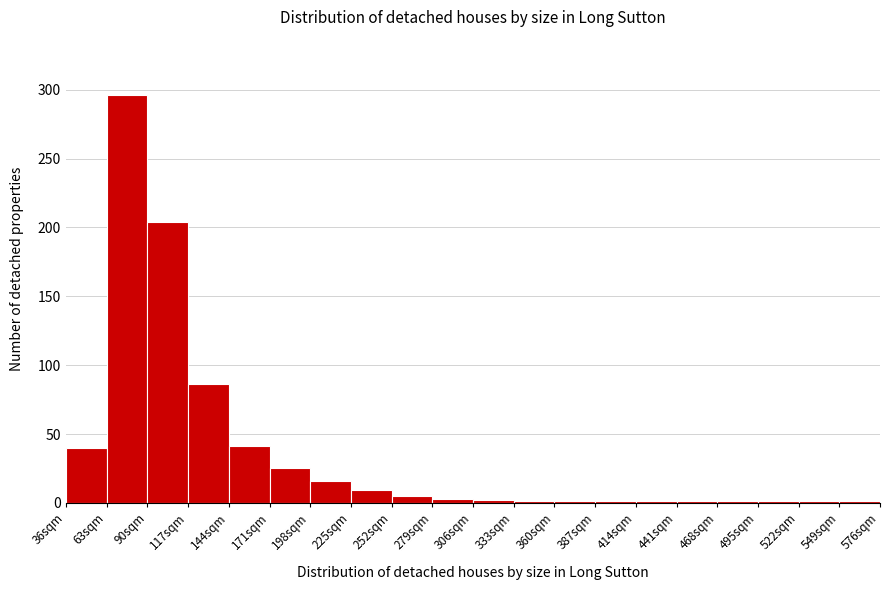

Reading left to right, transcribe this chart: for each bar, give the range it covers on the x-axis and its height. Neither the bar edges nor the heights are printed on the chart, so give them approximately, as read against the axes.

36 to 63: 40
63 to 90: 295
90 to 117: 205
117 to 144: 85
144 to 171: 40
171 to 198: 25
198 to 225: 15
225 to 252: 10
252 to 279: 5
279 to 306: under 5
306 to 333: under 5
333 to 360: under 5
360 to 387: under 5
387 to 414: under 5
414 to 441: under 5
441 to 468: under 5
468 to 495: under 5
495 to 522: under 5
522 to 549: under 5
549 to 576: under 5